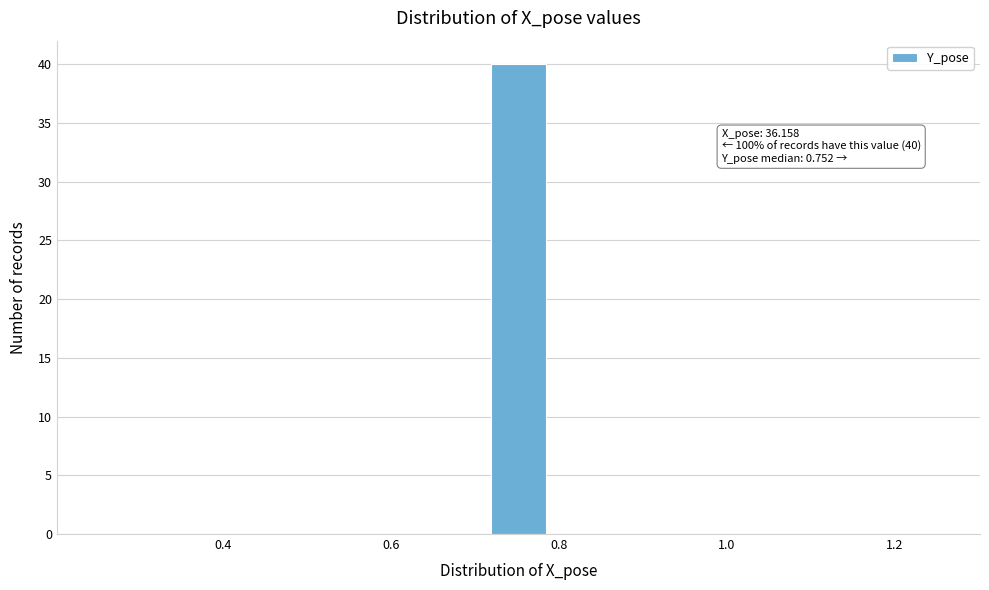

Read against the x-axis, roughly where is the centre of the tallest bar?

0.76